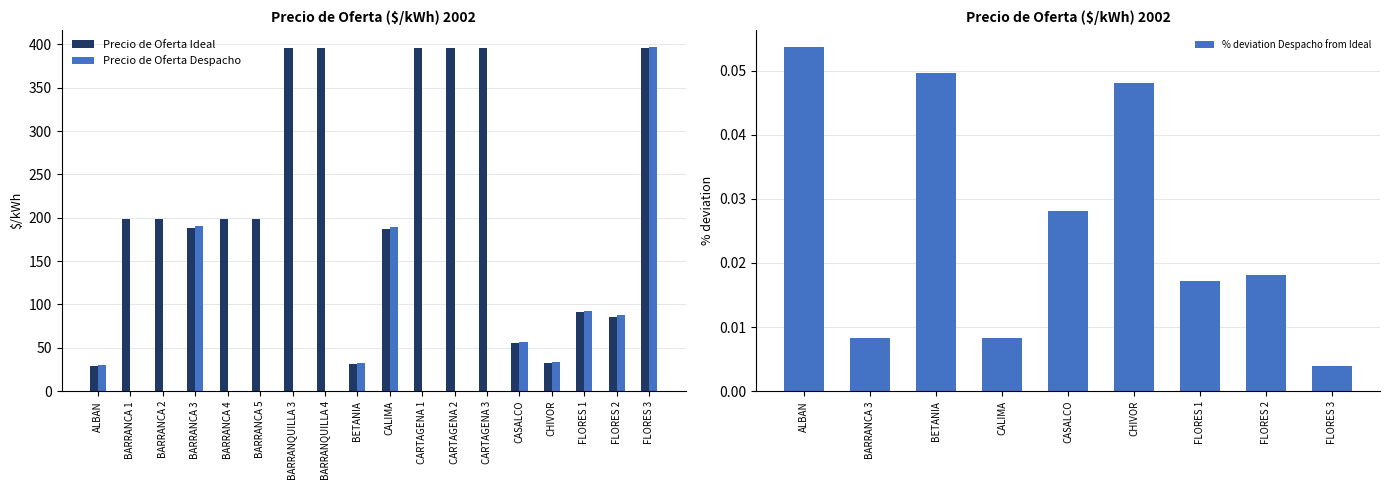

Is it true that Precio de Oferta Ideal equals 85.9 at FLORES 2?

True